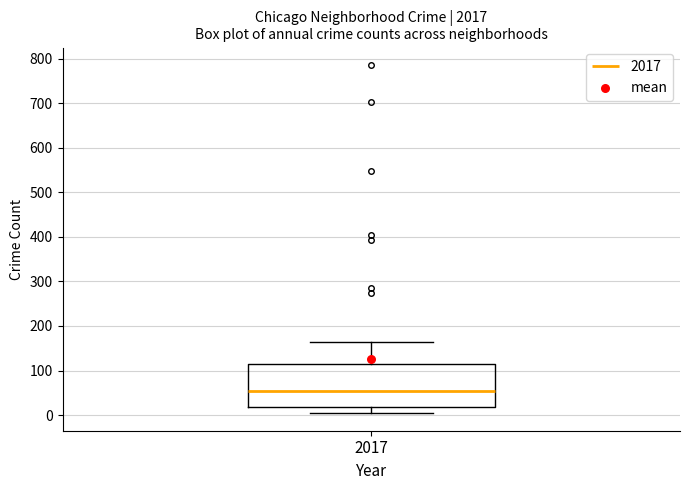

Where is the lower edge of the box at x = 2017 on the y-axis? The values are not printed on the chart, so give them approximately, as read against the axis.

20